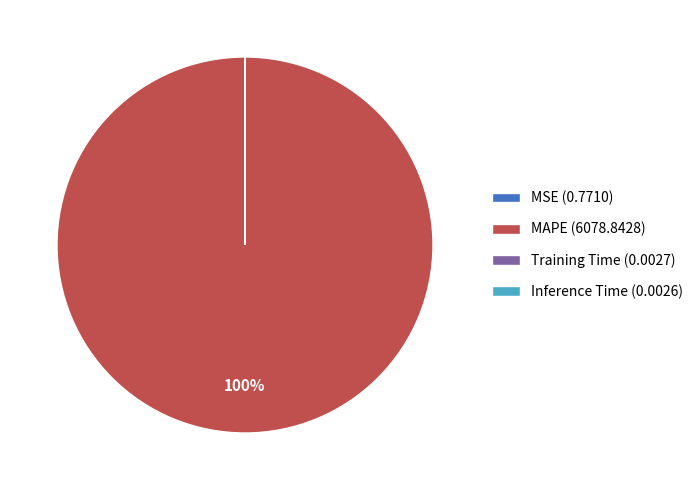

True or false: MAPE (6078.8428) accounts for 100% of the total.

True